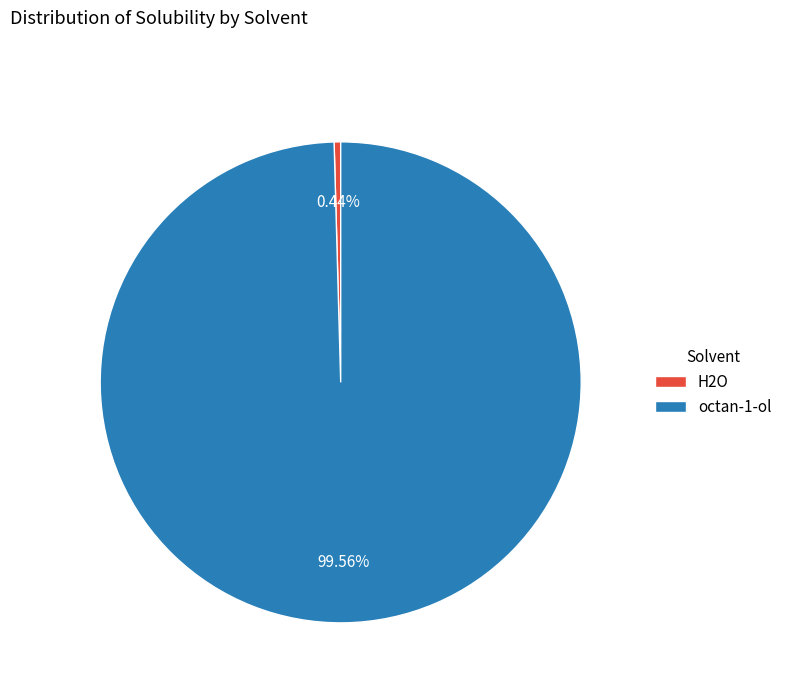

Does any single category account for the majority?

Yes